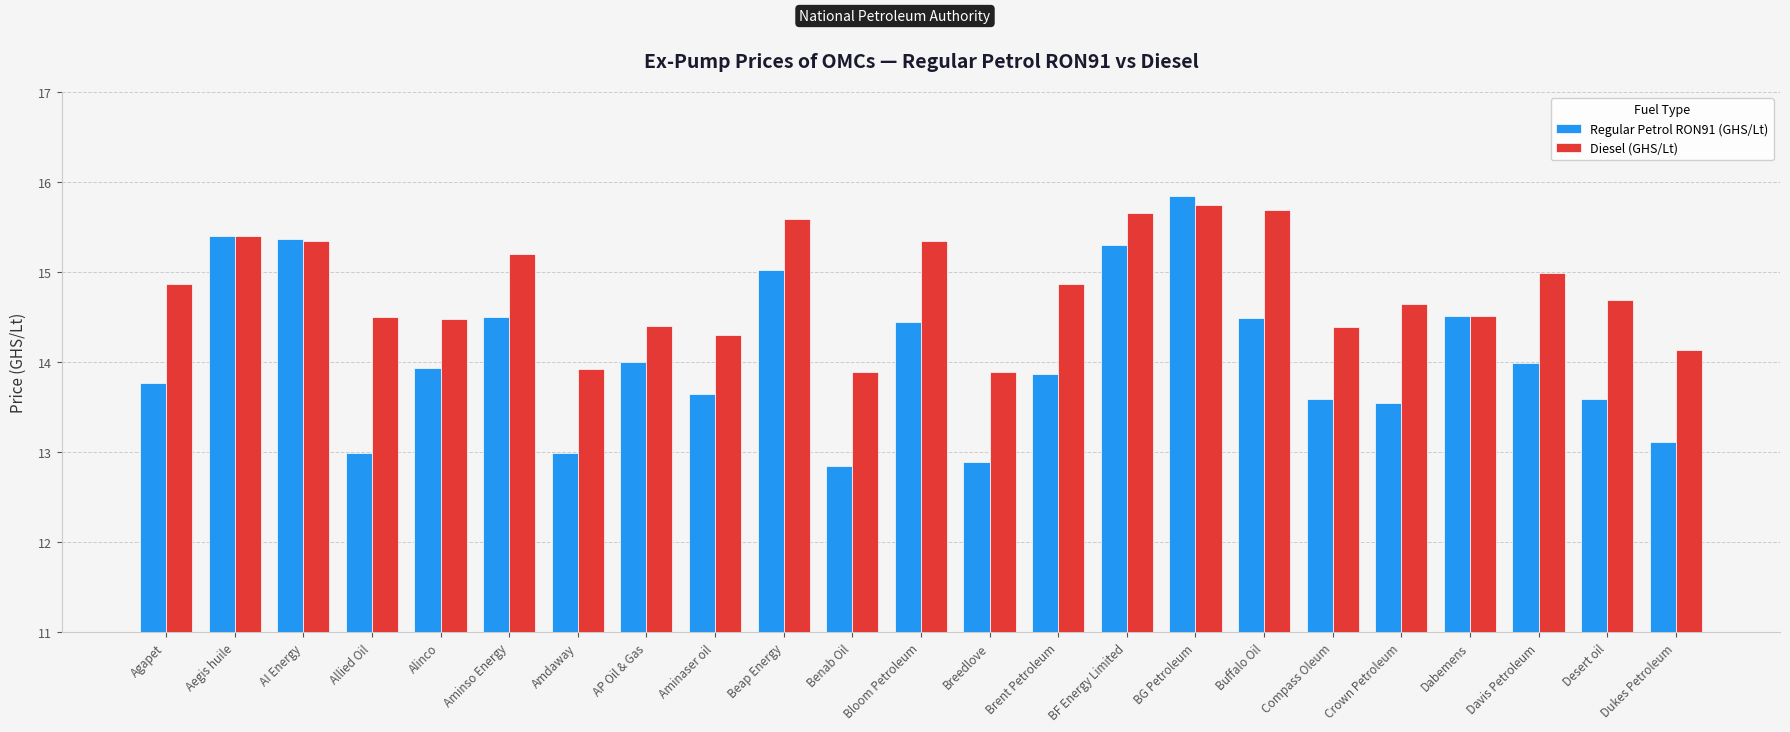

Which series has the widest spread of values?

Regular Petrol RON91 (GHS/Lt)